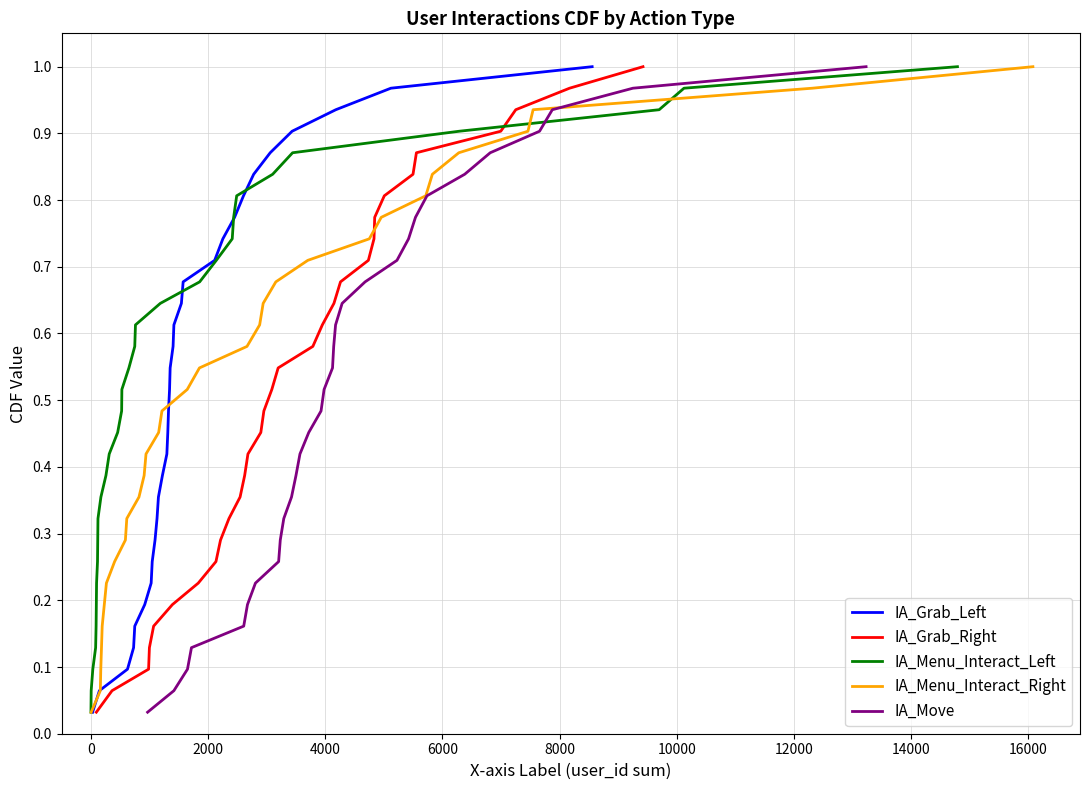

Which series has the largest total across all categories?

IA_Grab_Left